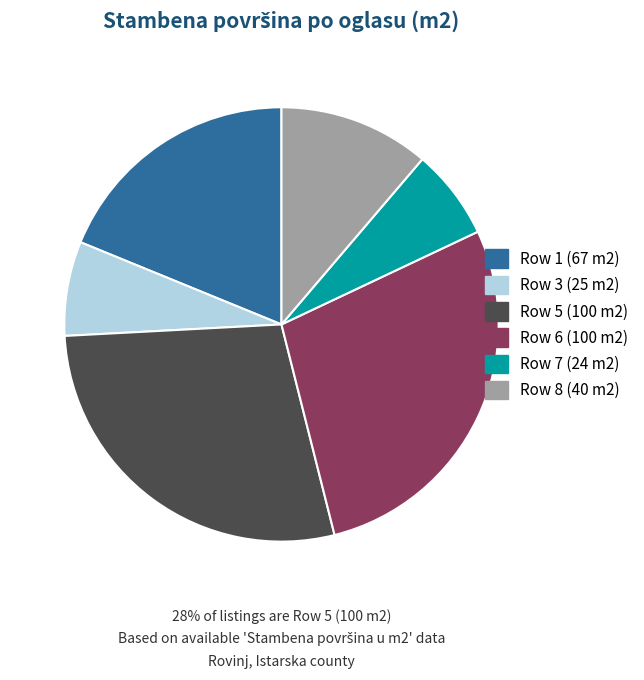

Which has a higher value, Row 1 (67 m2) or Row 6 (100 m2)?

Row 6 (100 m2)